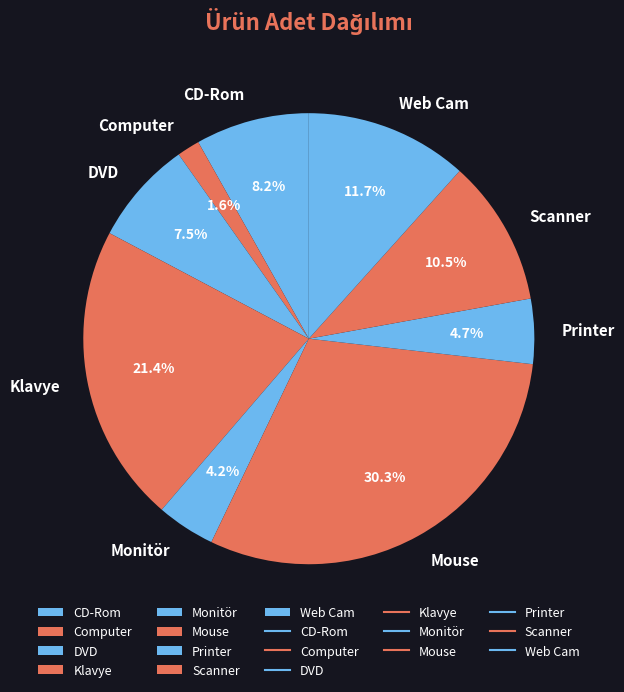

To the nearest percent, what percentage of the pie is Computer?

2%